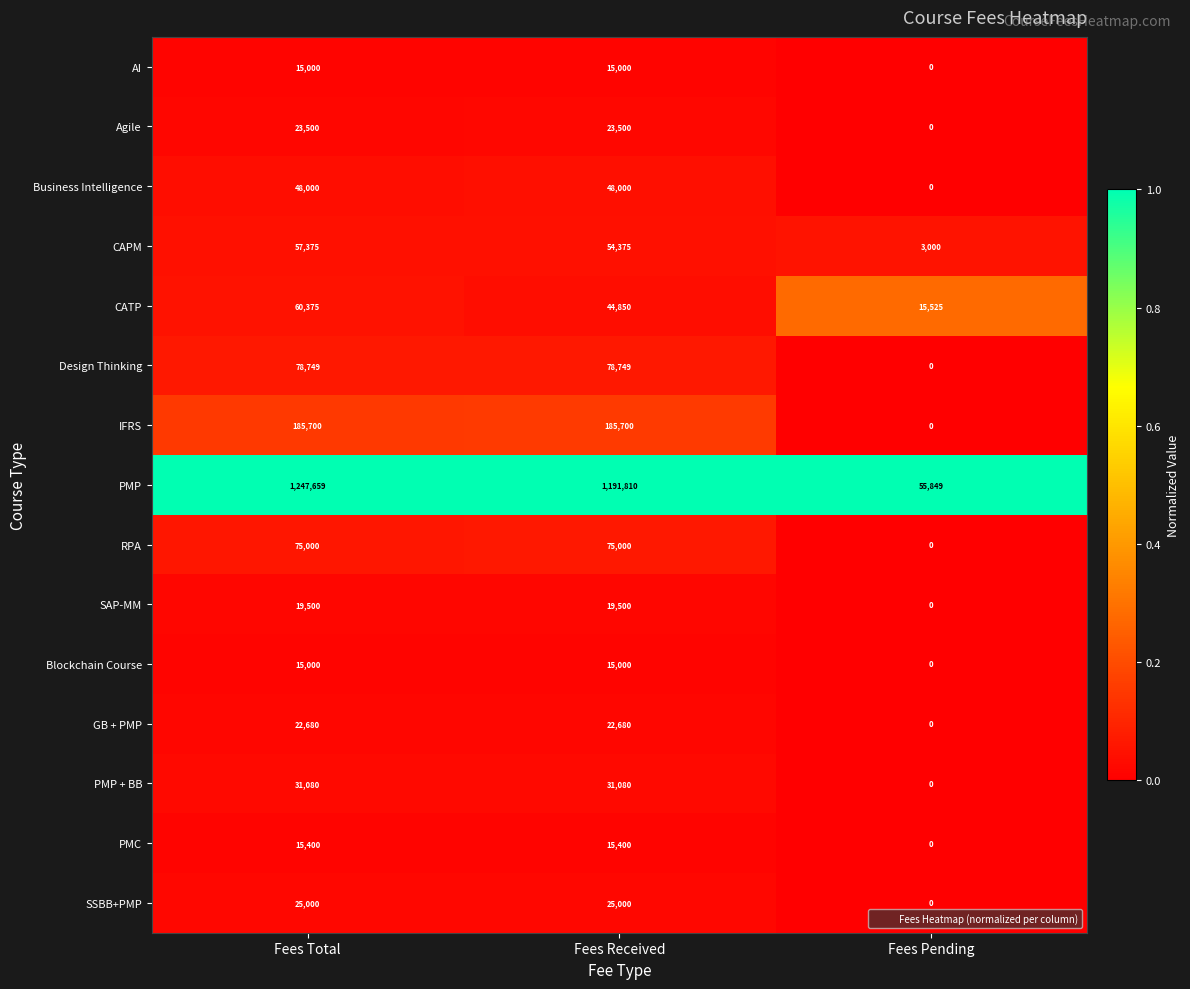

Between Fees Received and Fees Pending, which series saw the biggest shift?

PMP